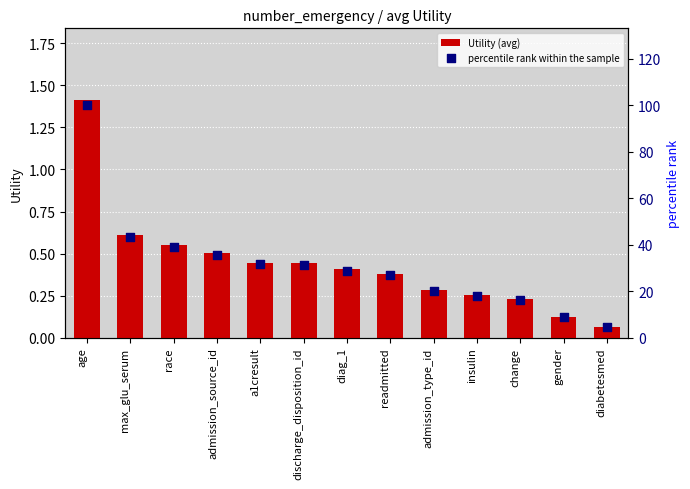

Which series reaches the minimum Y coordinate?

Utility (avg)